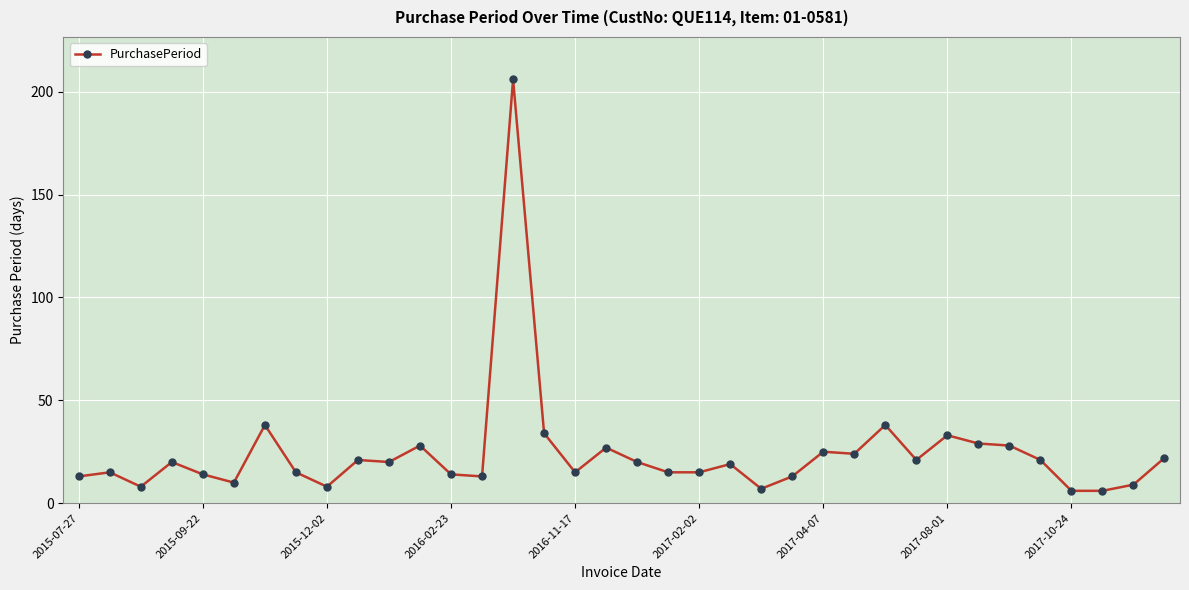

What is the minimum value shown in the chart?

6